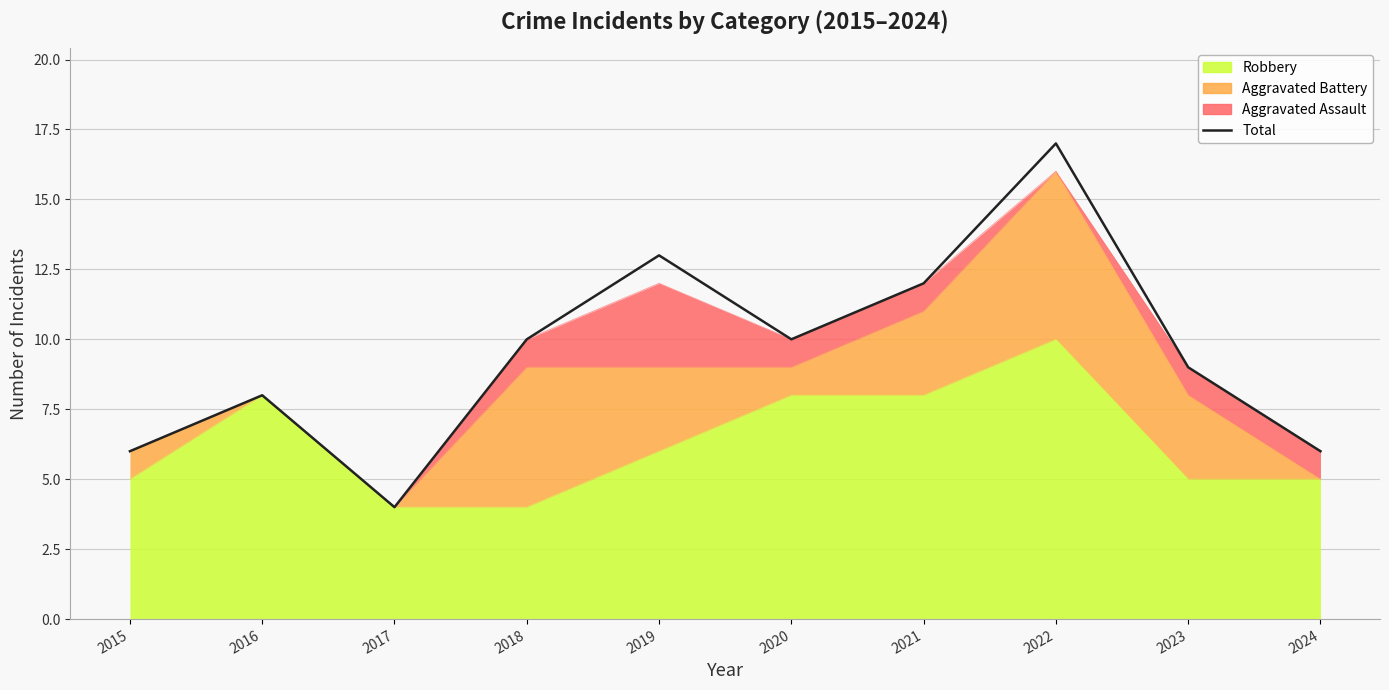

The value at 2017 is 1. True or false?

False